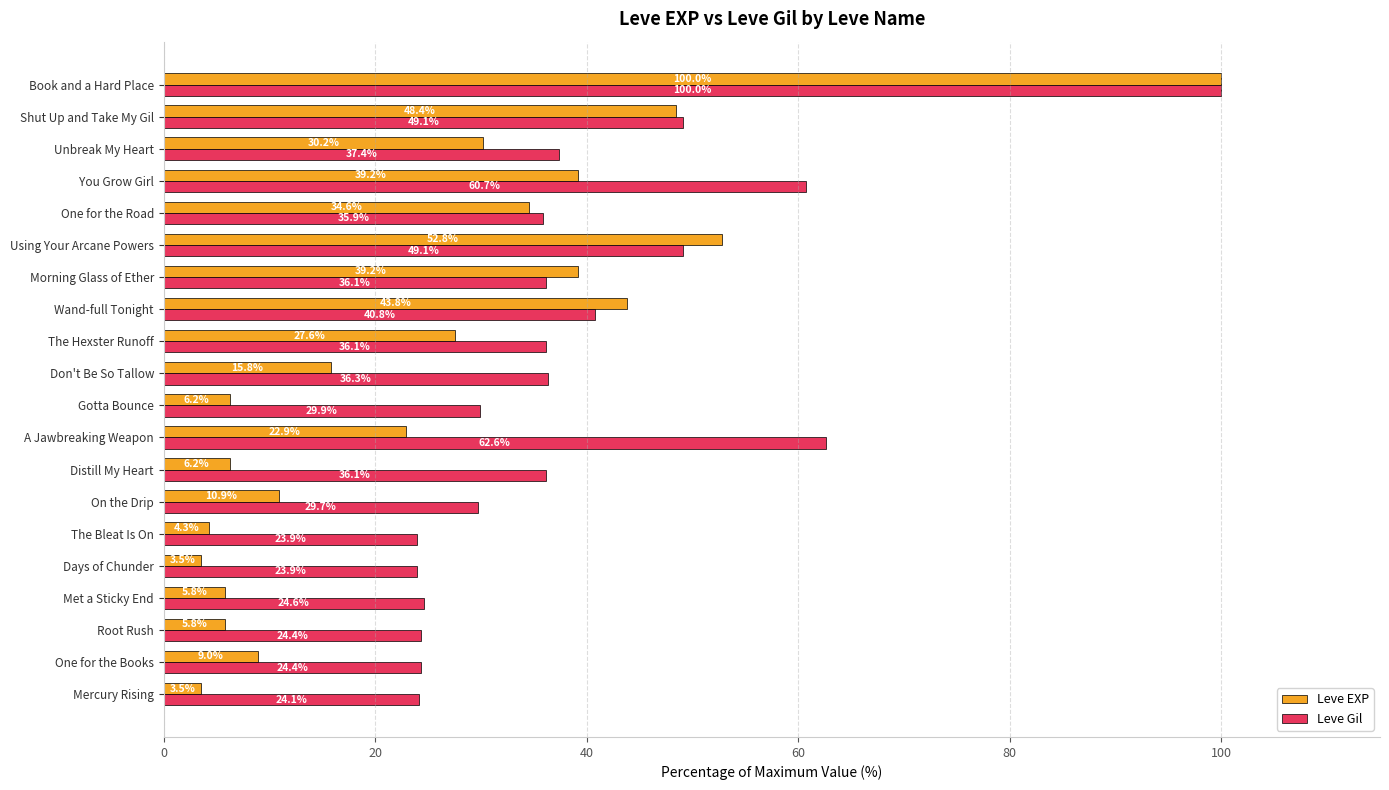

Where is Leve Gil nearest to the value 61?

You Grow Girl